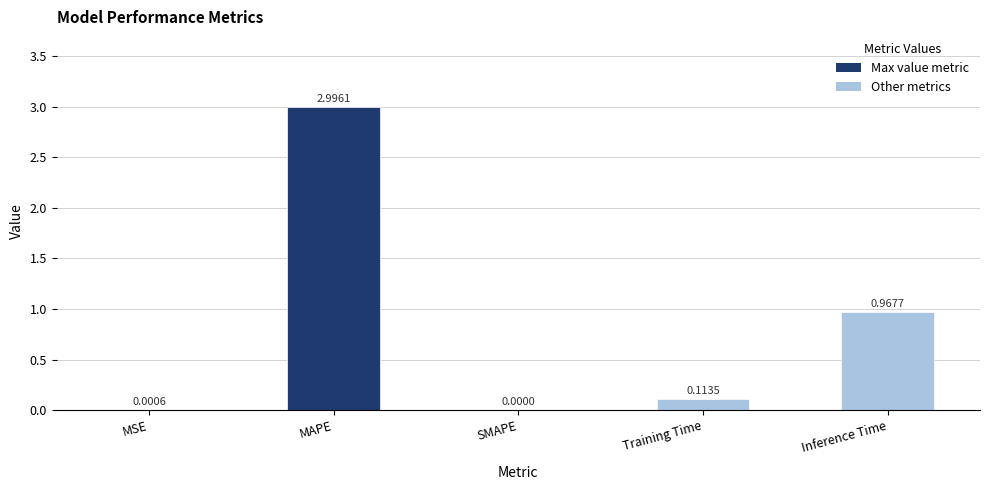

The chart shows a value of 4.6 at MAPE. True or false?

False